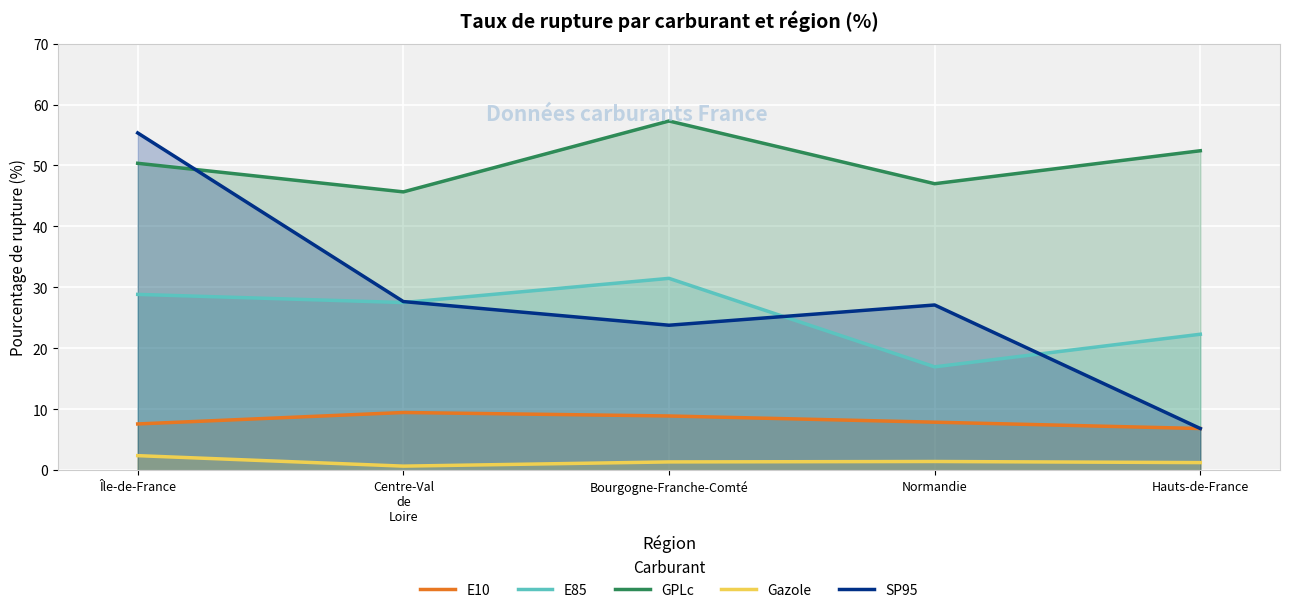

What position from the left is Centre-Val
de
Loire?

2